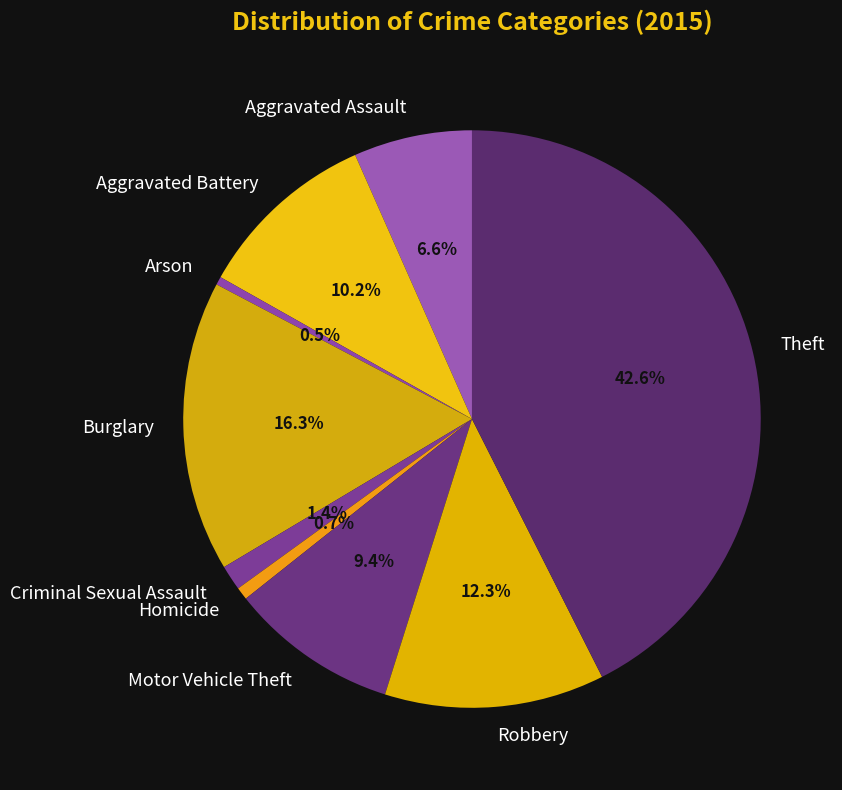

To the nearest percent, what is the difference between the largest and smallest slice percentages?

42%